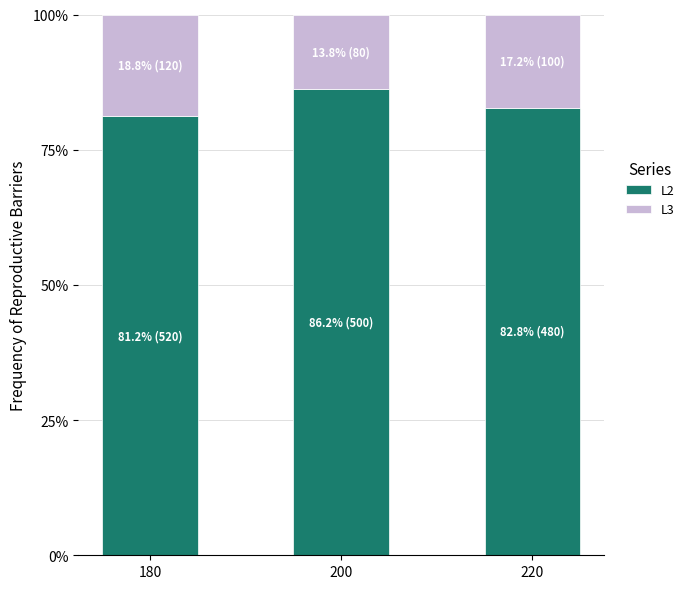

What are all the series names shown in the legend?

L2, L3